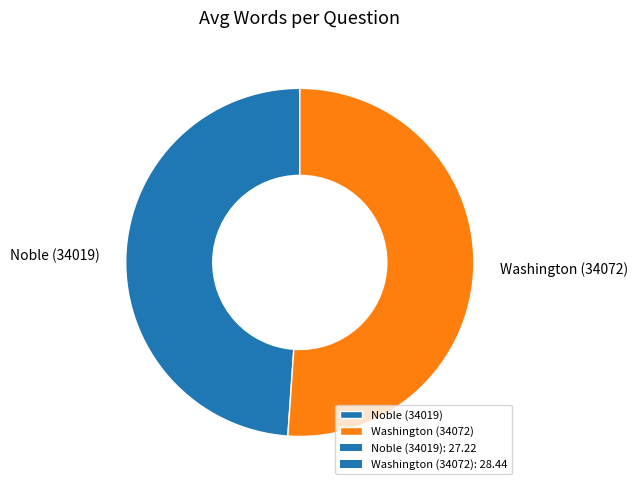

The Noble (34019) slice represents 36% of the pie. True or false?

False